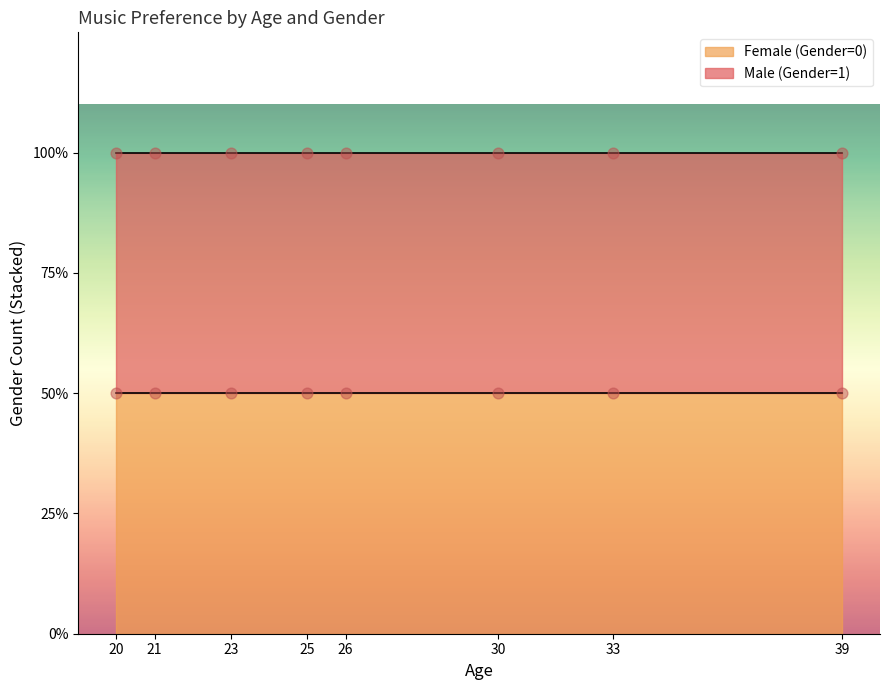

At how many categories does at least one series exceed 0?

8